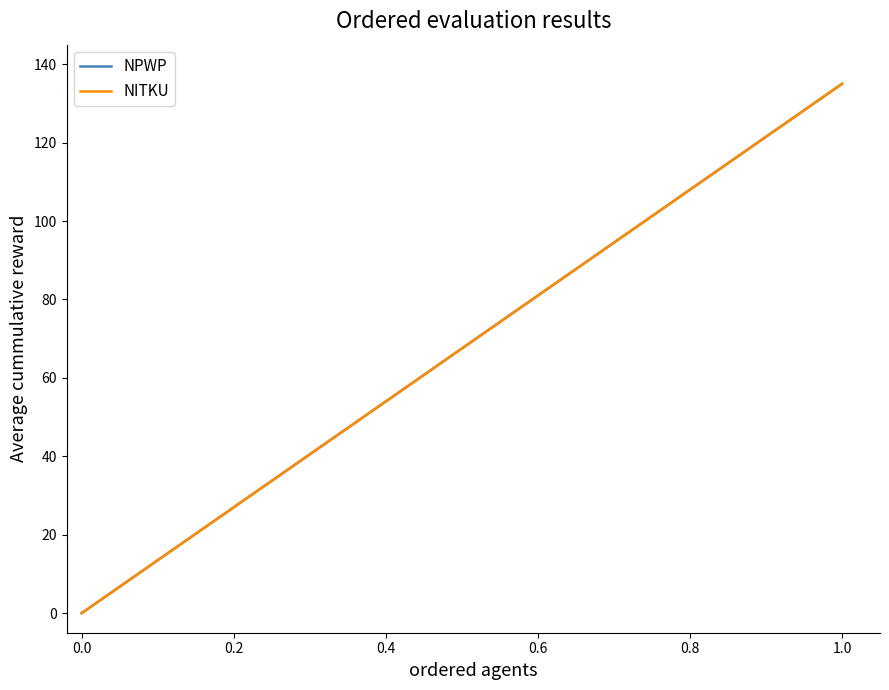

Does the chart display data point markers on the line(s)?

No